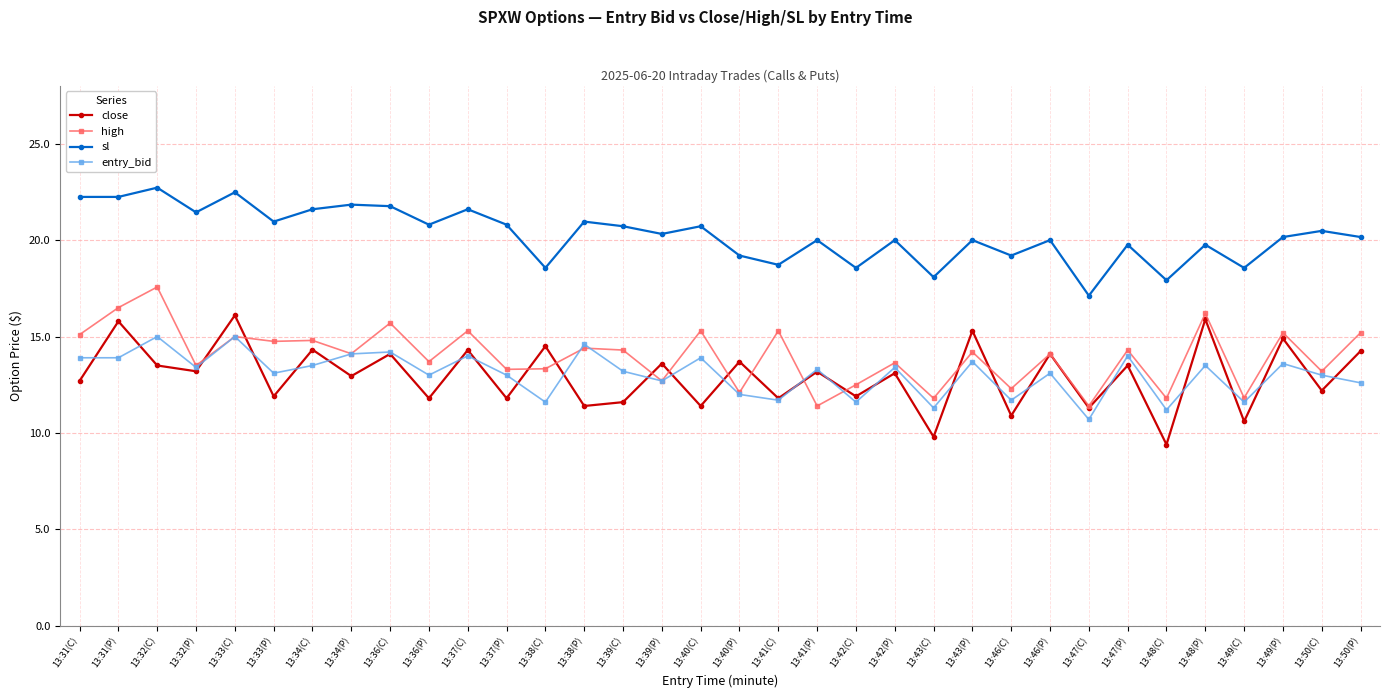

At how many categories does at least one series exceed 11?

34